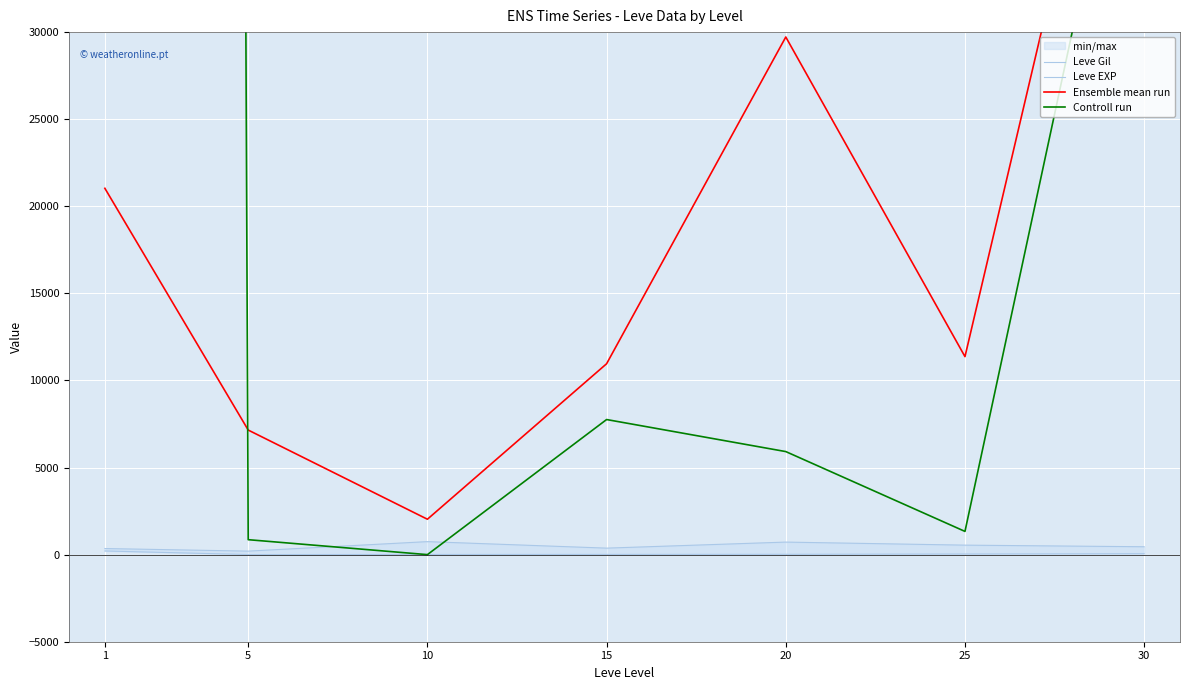

Reading left to right, what are all the values shown in this chart?

Leve Gil: 1=349.8	5=201.7	10=746.7	15=373.3	20=720.0	25=545.0	30=452.5
Leve EXP: 1=210.7	5=4.8	10=9.5	15=12.7	20=18.0	25=33.7	30=52.8
Ensemble mean run: 1=21031.7	5=7152.0	10=2032.7	15=10959.7	20=29718.8	25=11368.5	30=55112.8
Controll run: 1=1794854.8	5=858.3	10=0.0	15=7756.2	20=5916.7	25=1333.3	30=49245.8